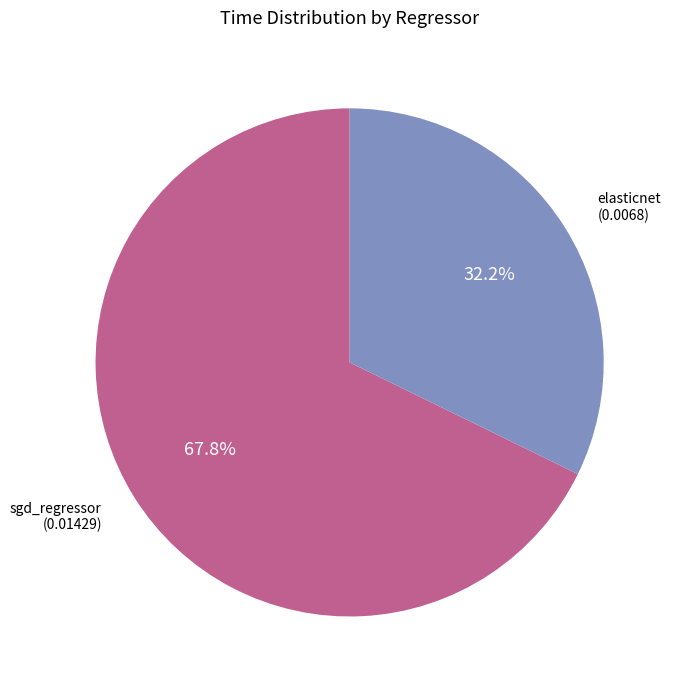

True or false: elasticnet accounts for 32% of the total.

True